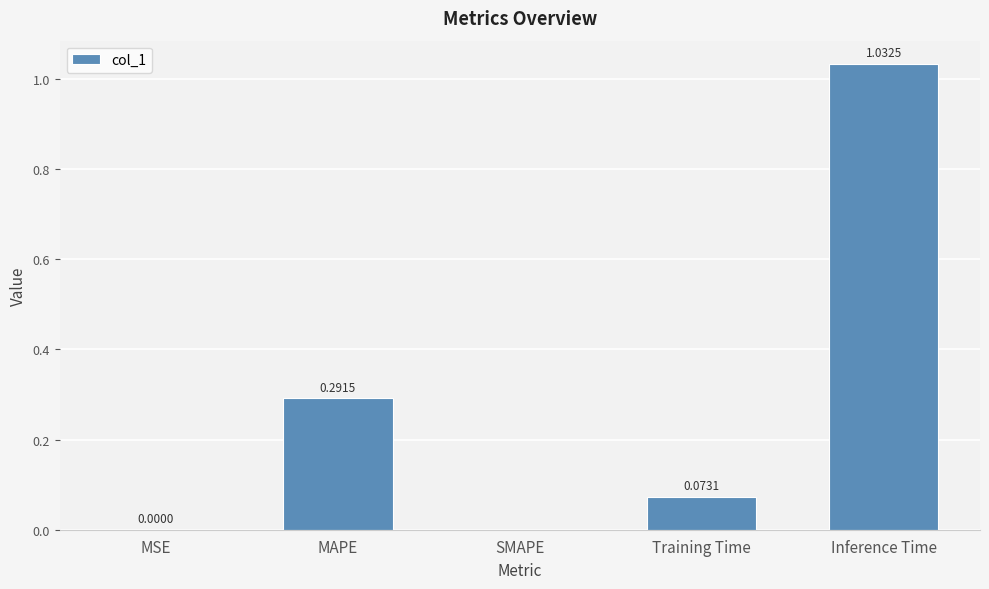

Which category has the highest value across all series?

Inference Time